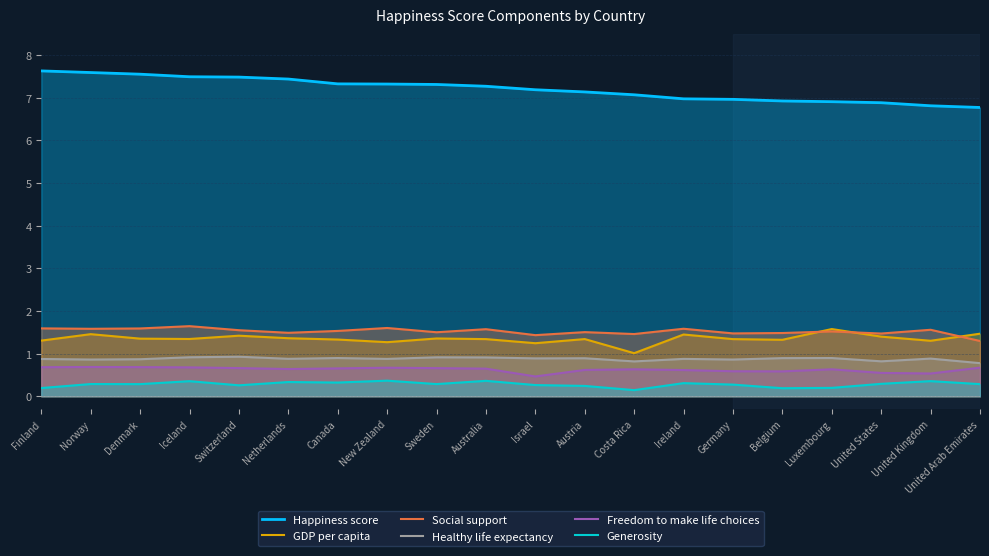

The Healthy life expectancy series shows 0.3 at United Arab Emirates. True or false?

False